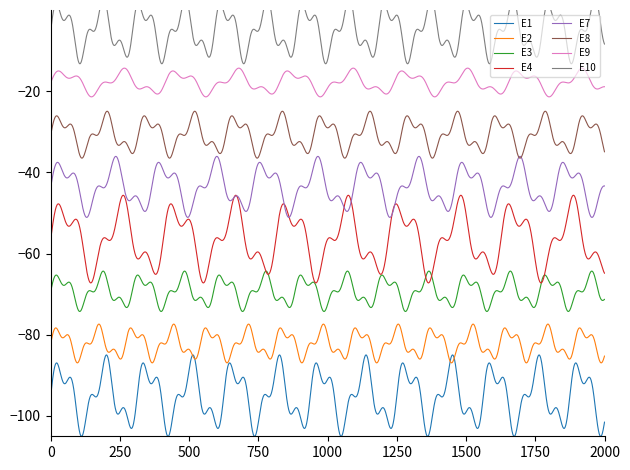

What is the difference between the Total Pay values at E1 and E3?

10.0